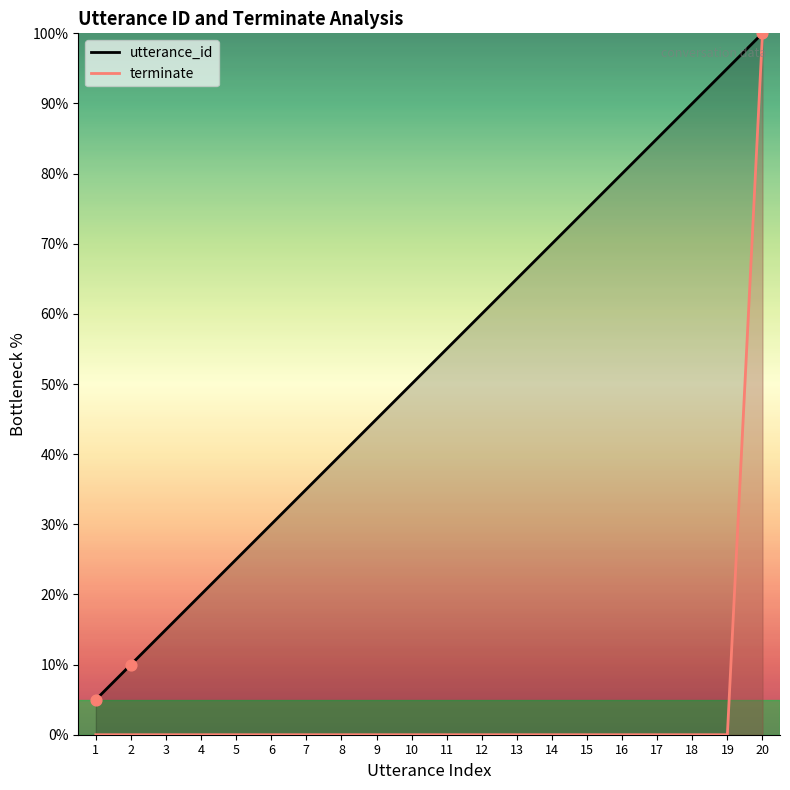

Is the value of terminate at 3 greater than the value of utterance_id at 4?

No